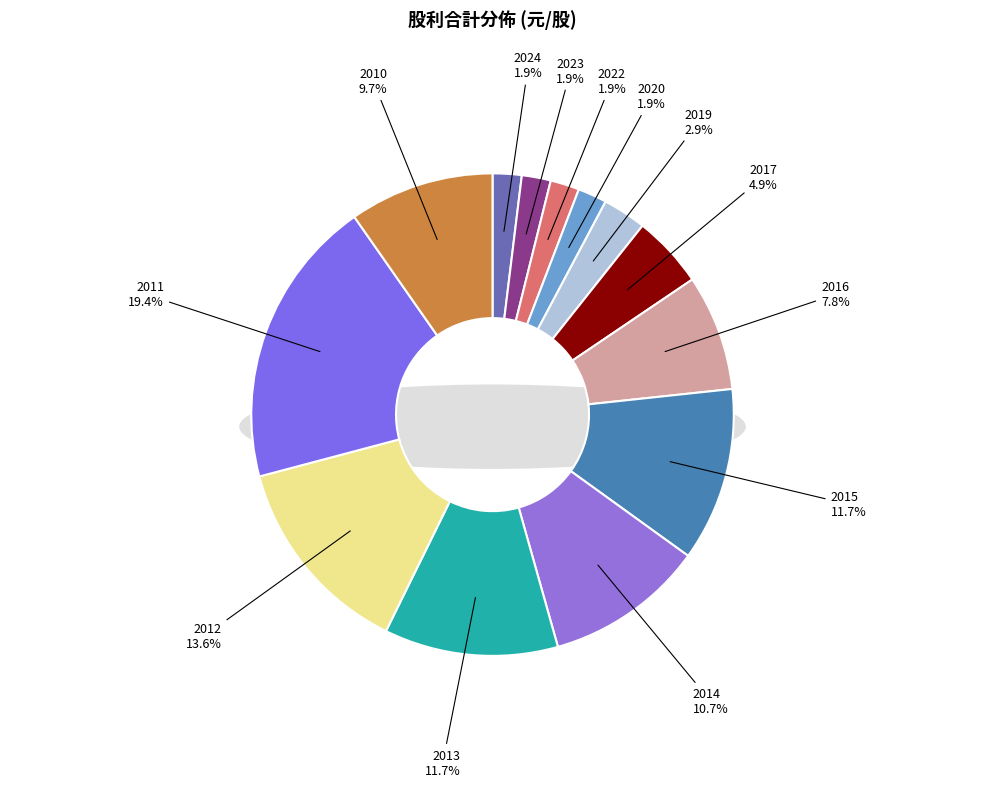

How many segments does this pie chart have?

13